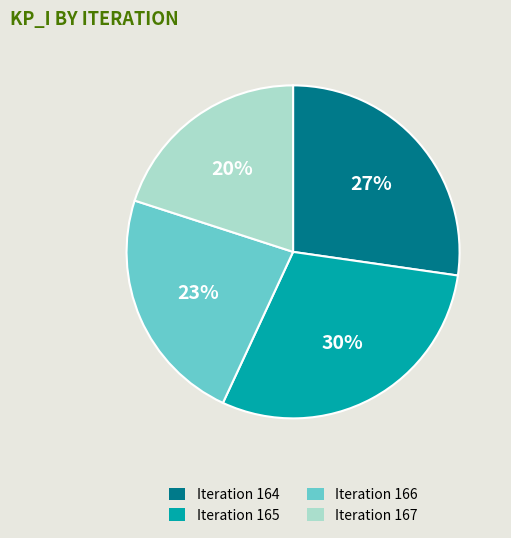

True or false: Iteration 165 accounts for 30% of the total.

True